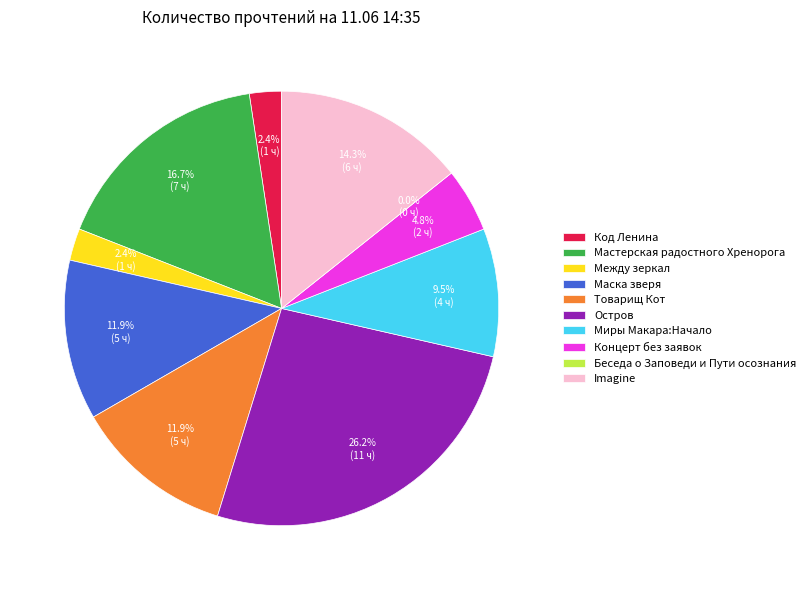

To the nearest percent, what is the average slice percentage?

10%